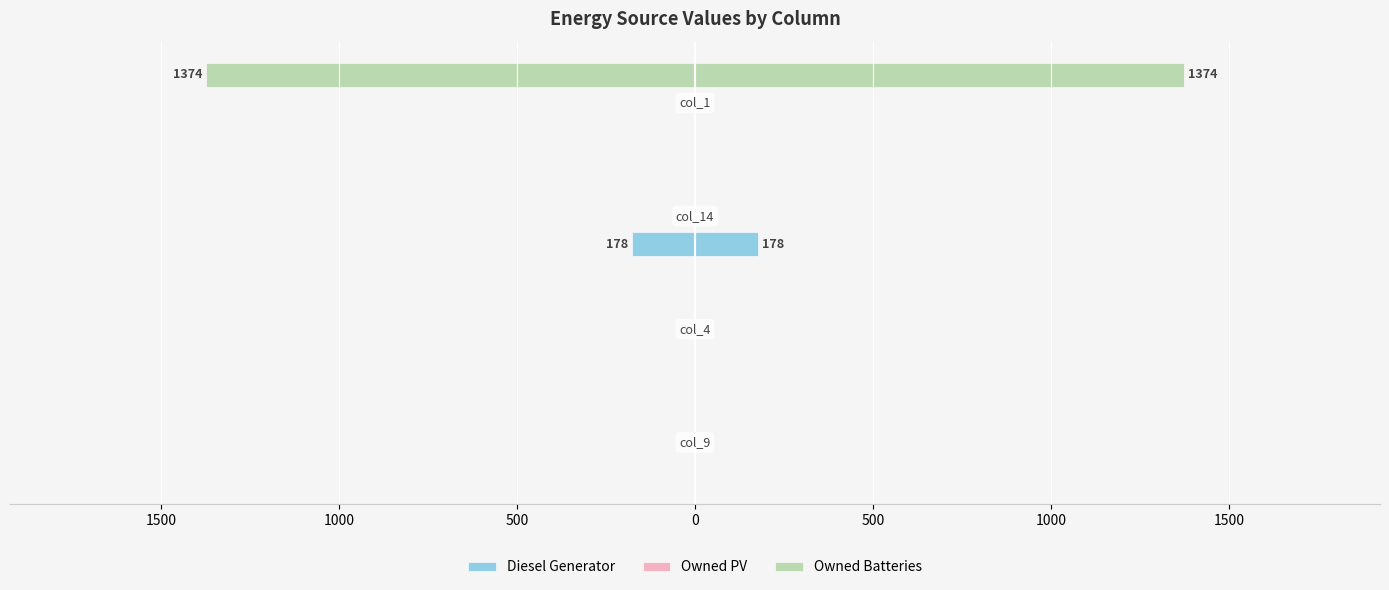

Does the chart contain stacked bars?

No